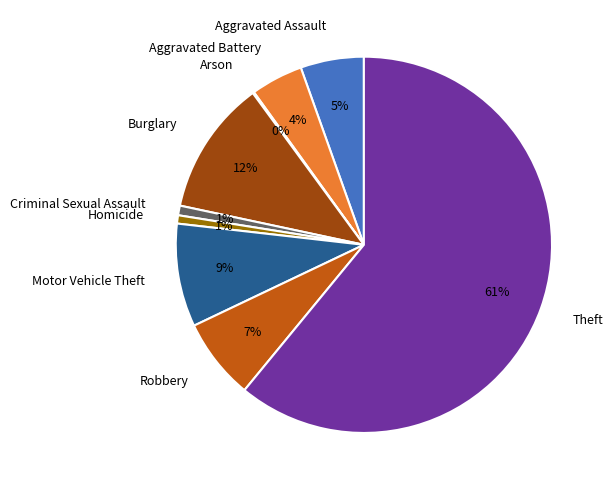

To the nearest percent, what is the difference between the largest and smallest slice percentages?

61%